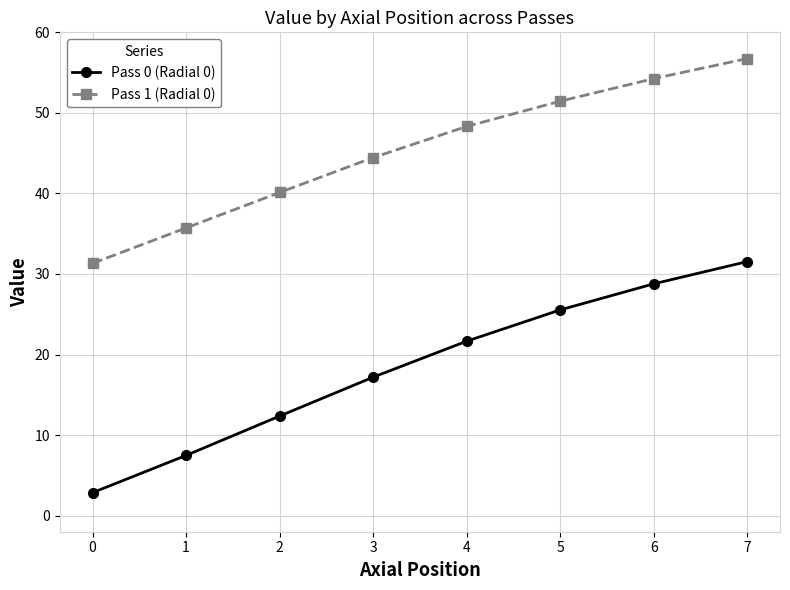

What is the value of the Pass 0 (Radial 0) point at the 7th from the left?

28.8